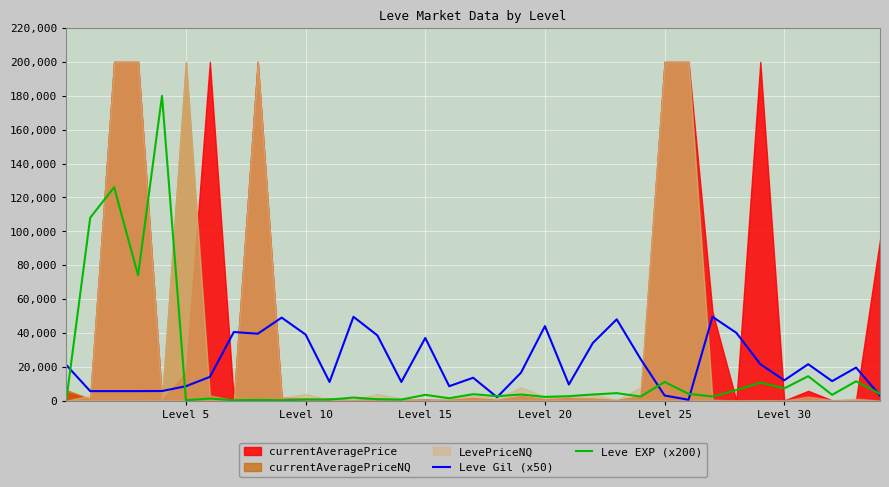

What value does the Leve Gil (x50) series have at Level 15?

37000